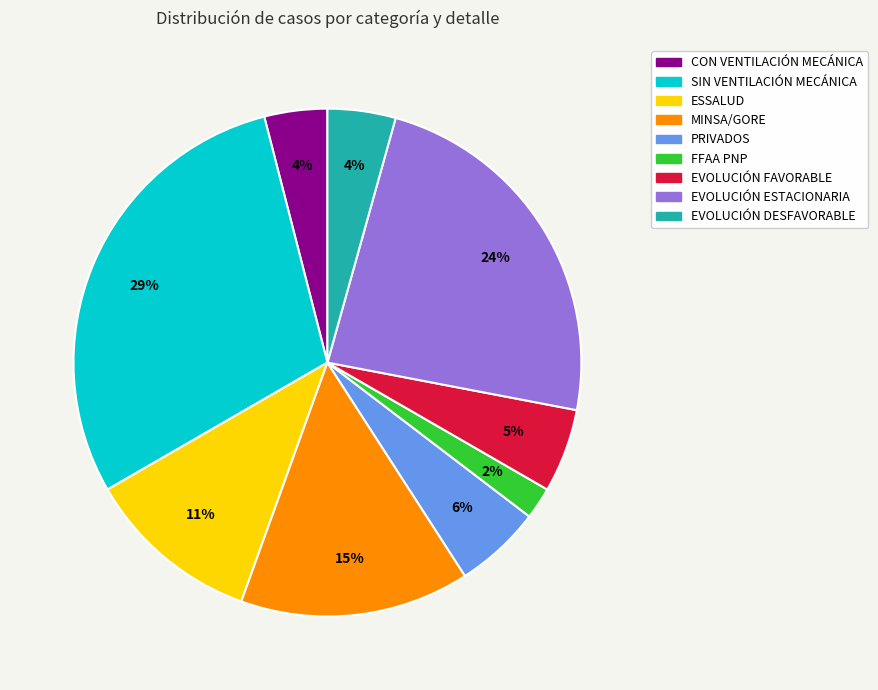

Does EVOLUCIÓN DESFAVORABLE represent more than half of the total?

No